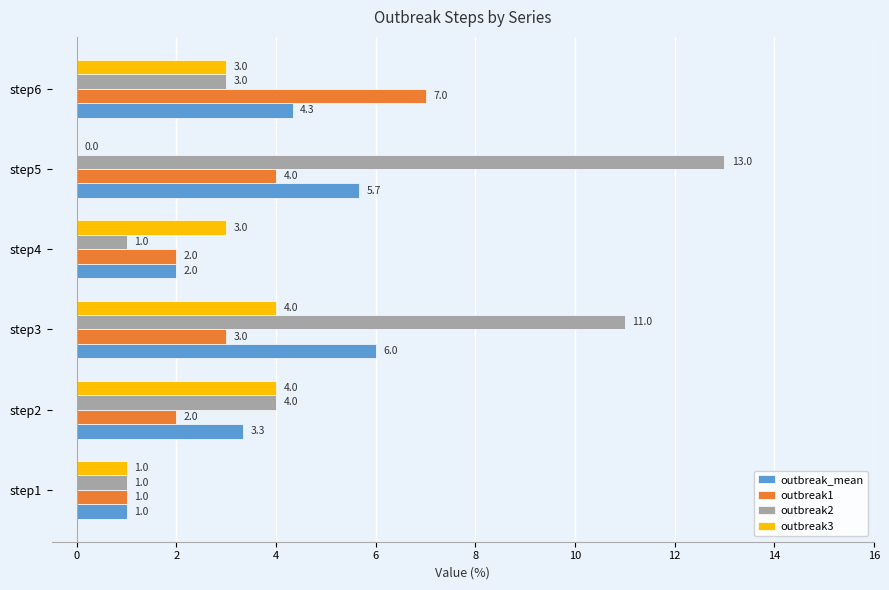

Read the outbreak1 value at step1.

1.0